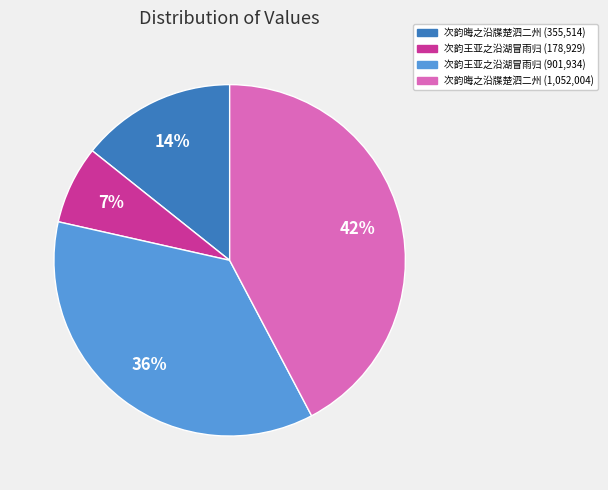

Is there a majority slice in this chart?

No